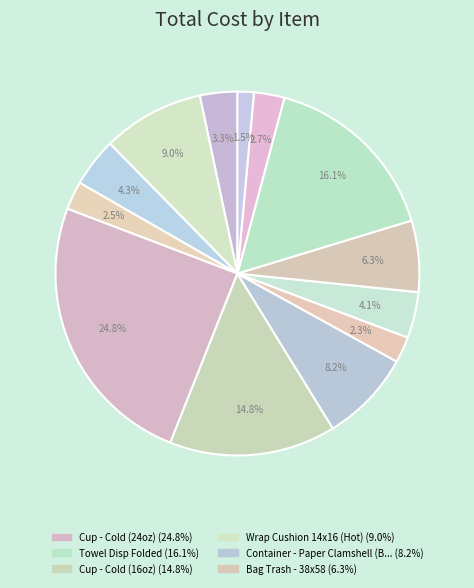

Count the number of slices in the pie.

13